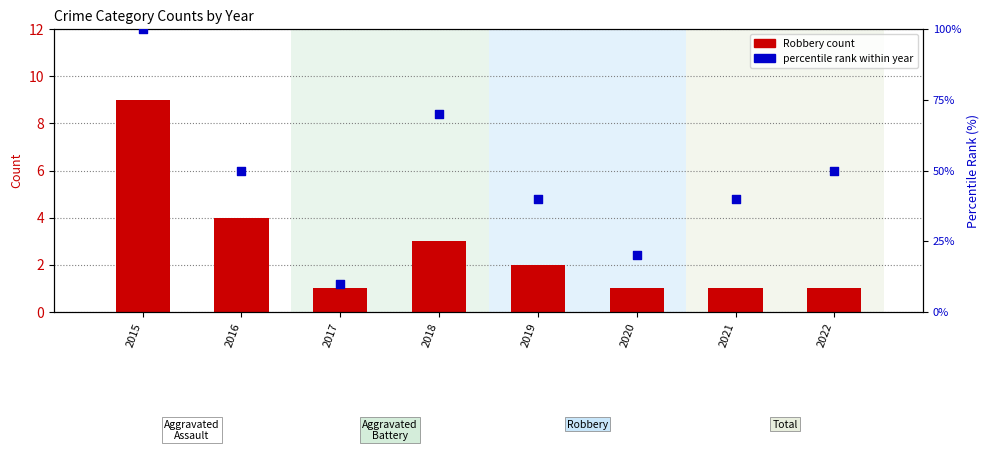

Which series reaches the maximum Y coordinate?

percentile rank within year